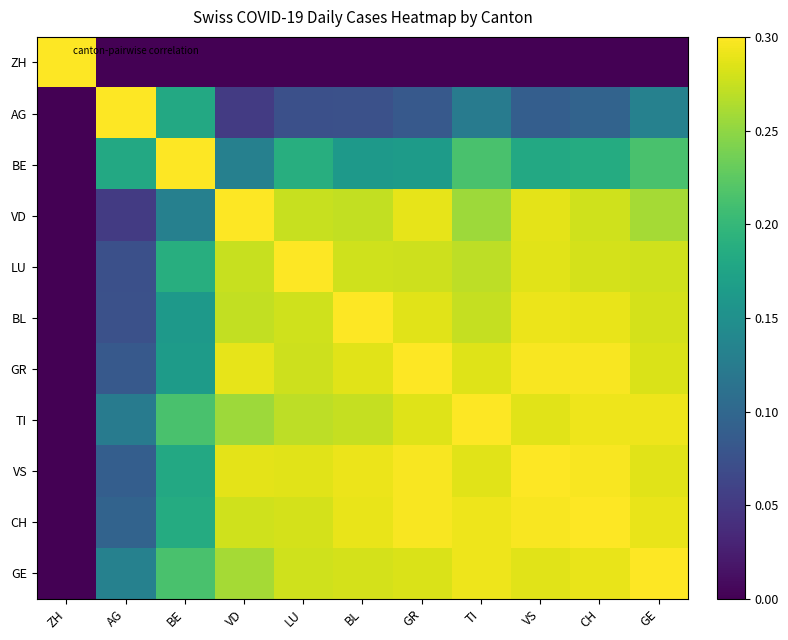

What is the spread (max minus min) of values at GR?

0.3